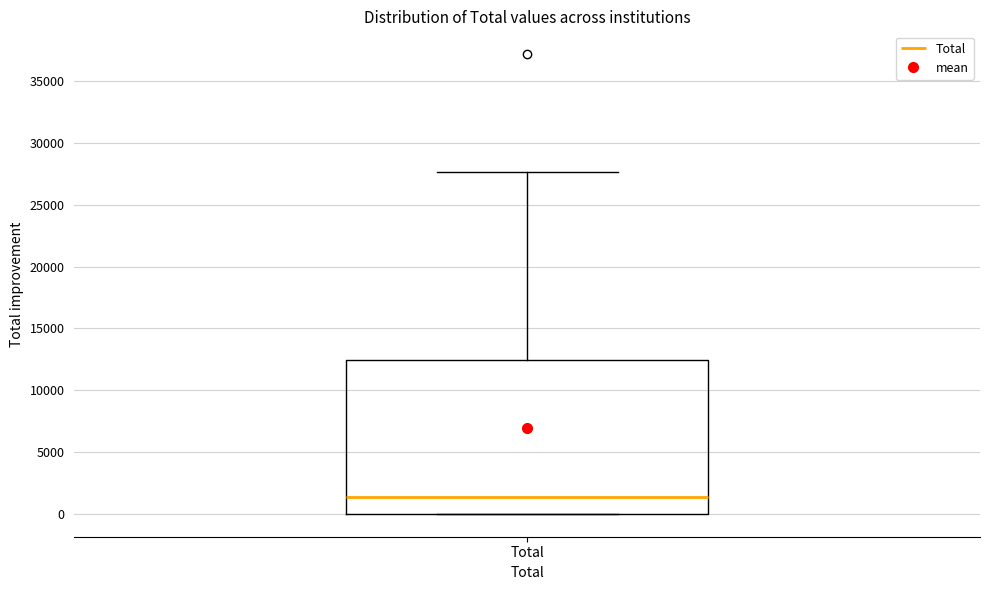

Transcribe this box plot: give where the median line is, the range the box spans, and where the two whiskers end, as read against the y-axis. The values are not printed on the chart, so give them approximately, as read against the axis.

median 1500, box 0 to 12500, whiskers 0 to 27500